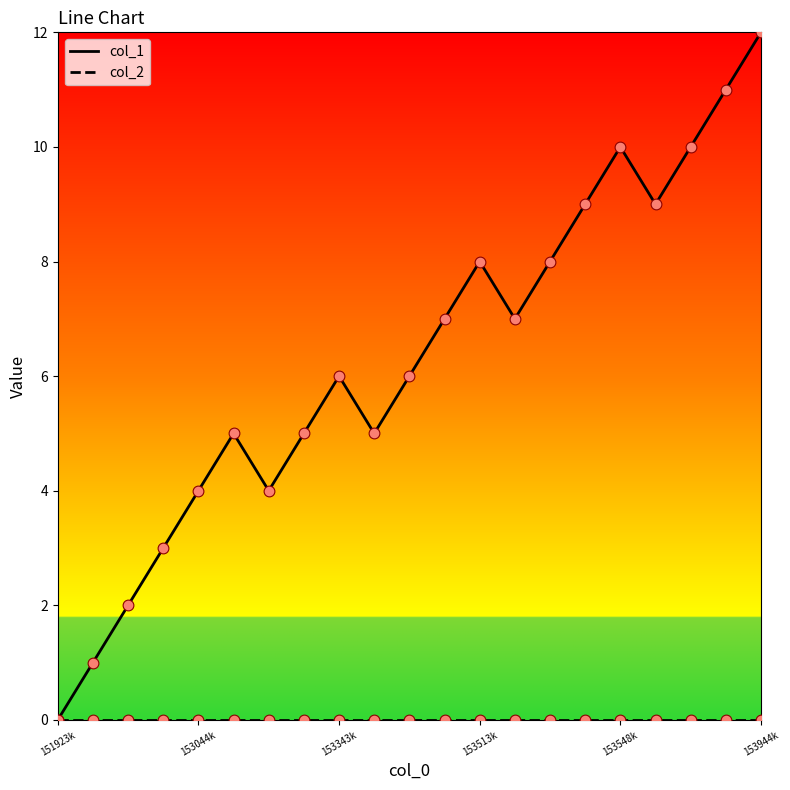

Which series has the largest total across all categories?

col_1